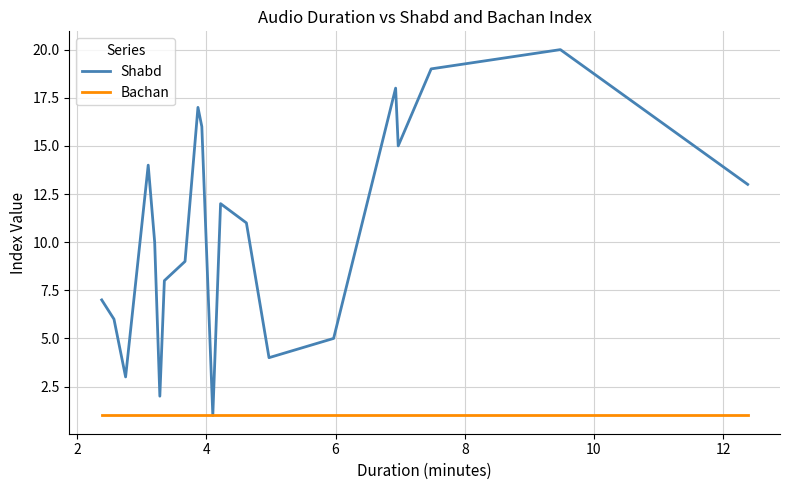

What is the average value of the Bachan series?

1